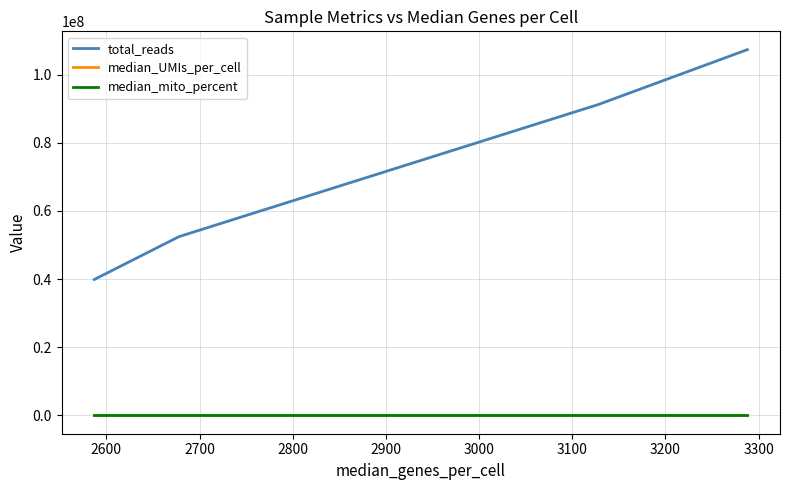

What are all the series names shown in the legend?

total_reads, median_UMIs_per_cell, median_mito_percent